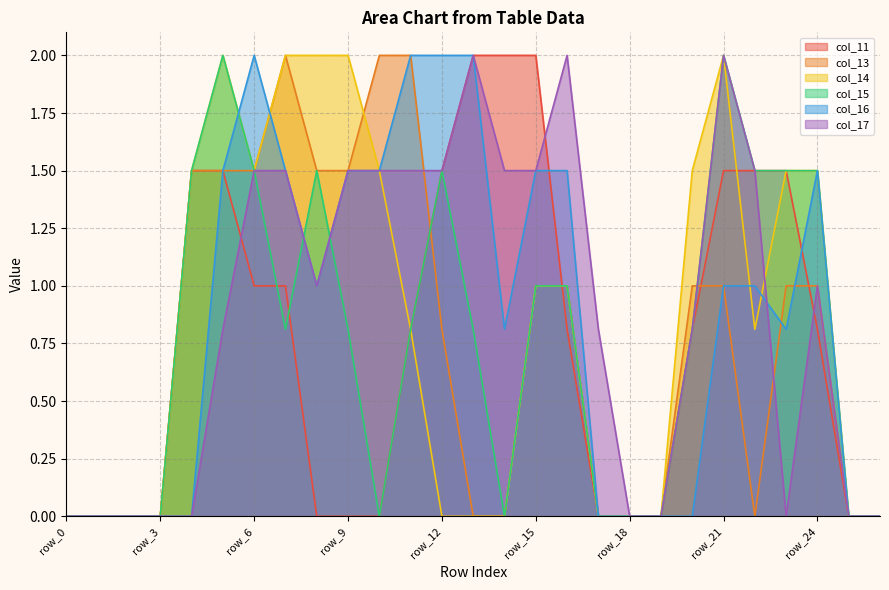

What is the difference between the col_17 values at row_7 and row_0?

1.5